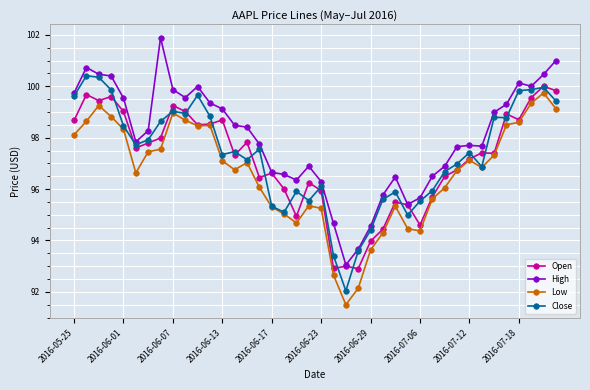

List the series in order of their peak value, lowest first.

Low, Open, Close, High